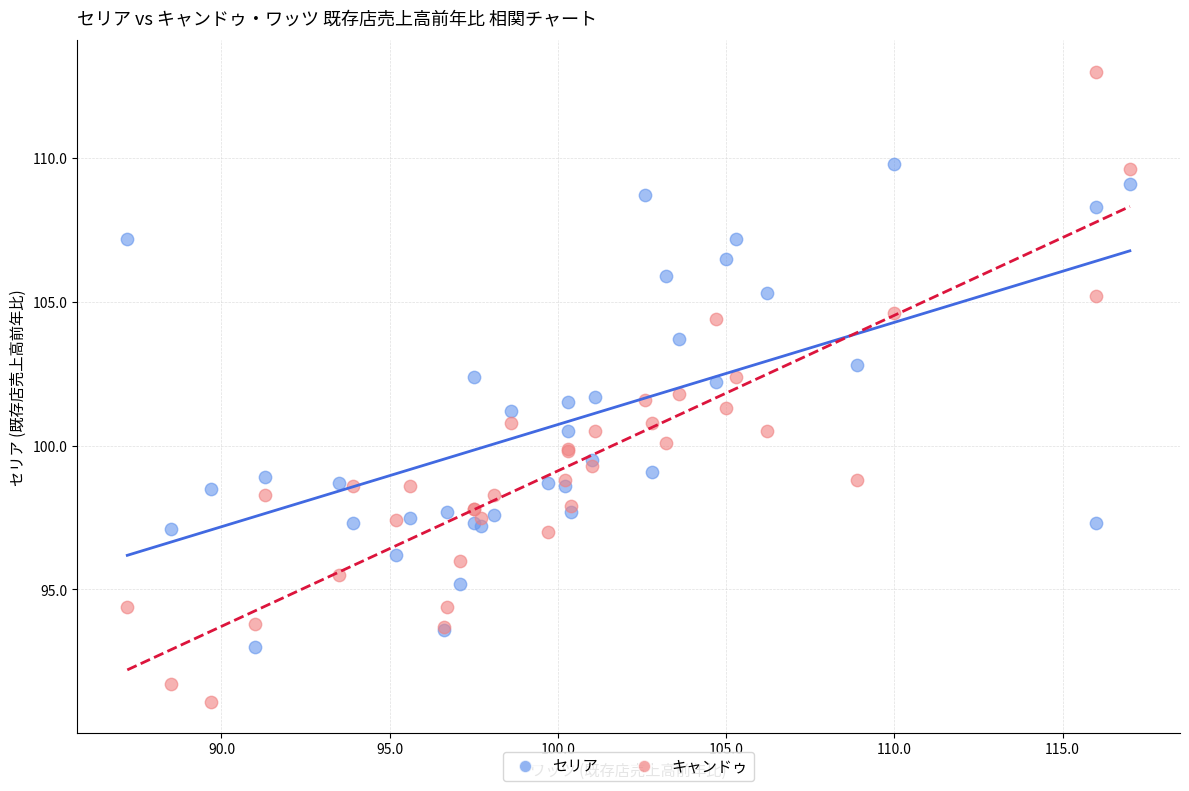

Which series reaches the maximum Y coordinate?

キャンドゥ